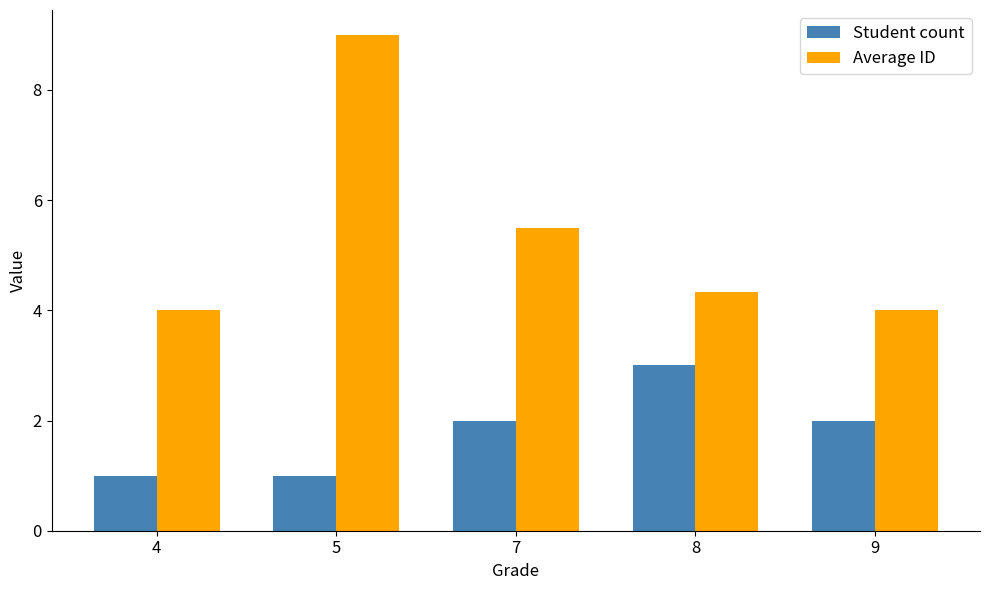

What is the average value of the Average ID series?

5.4